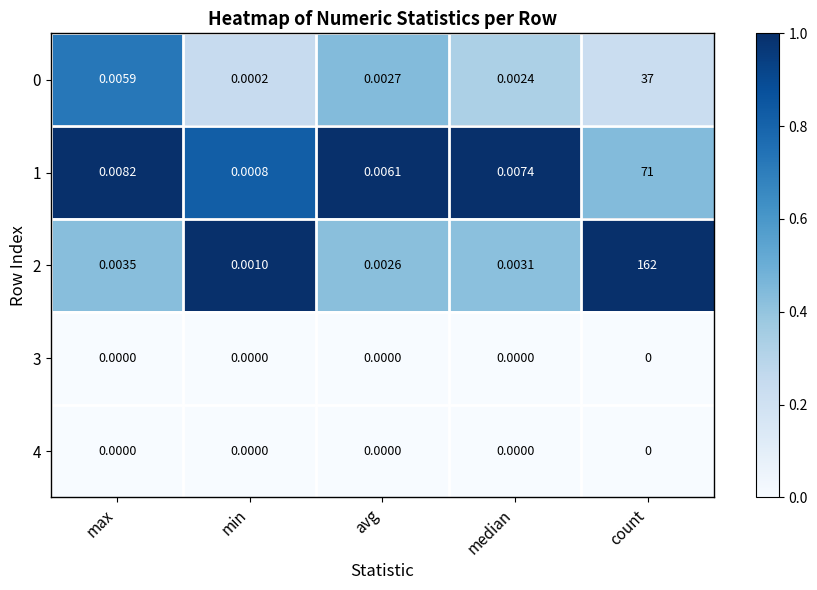

Is the value of 1 at avg greater than the value of 0 at min?

Yes